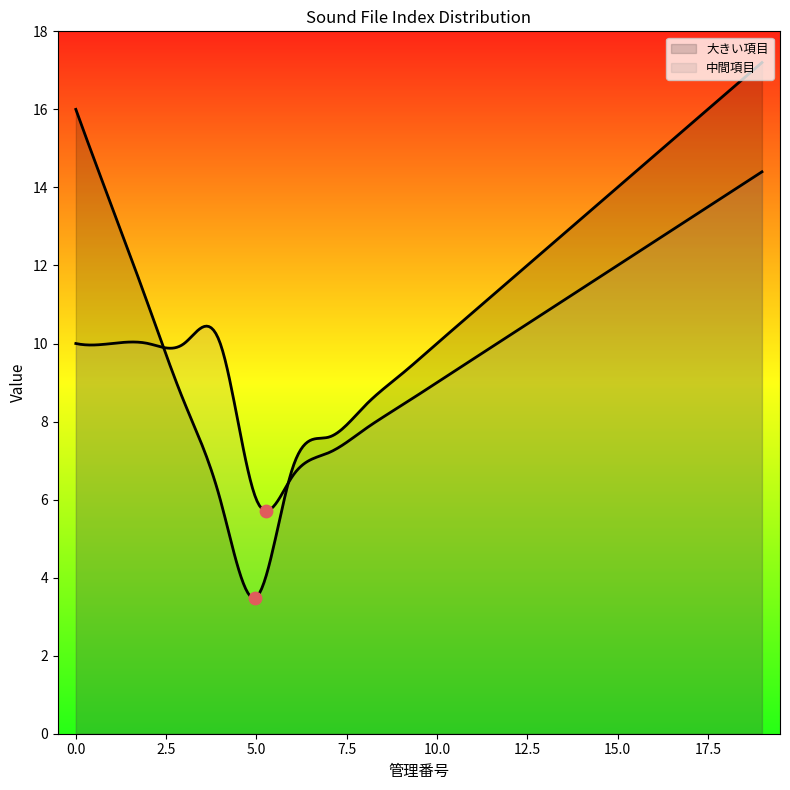

Is the value of 管理番号 at 18 greater than the value of 大きい項目 at 10?

Yes